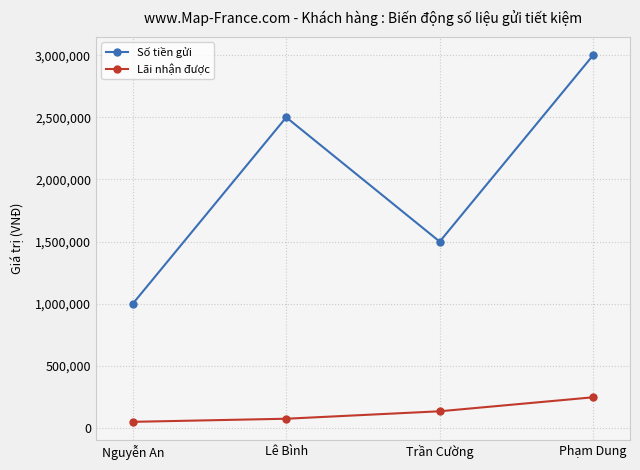

At which category is the sum across all series the highest?

Phạm Dung